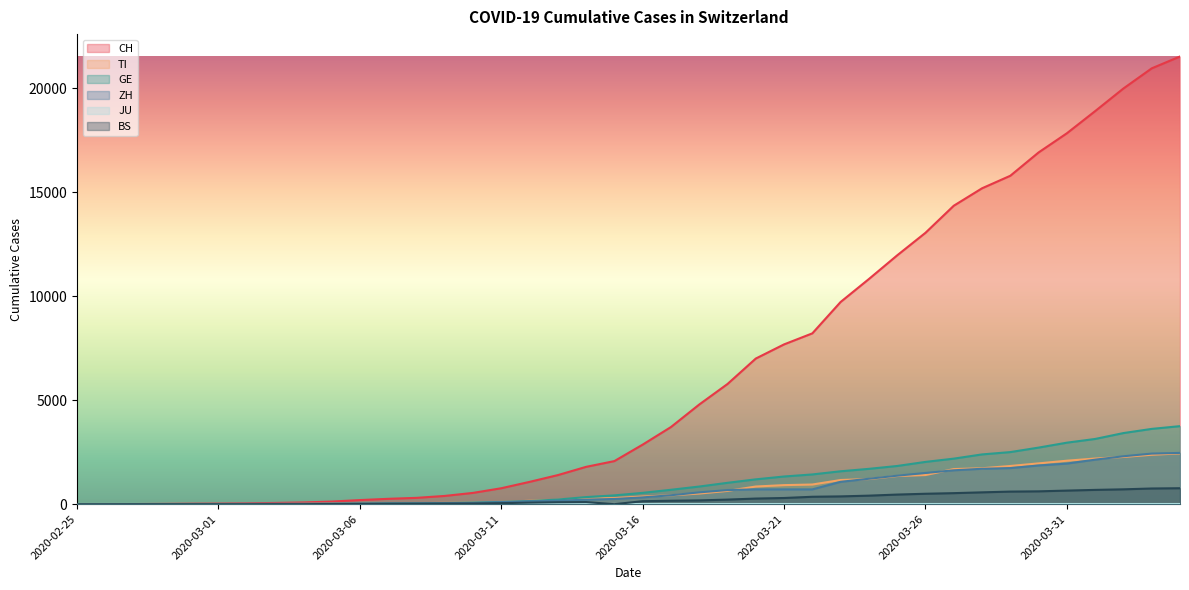

Reading right to left, what are all the values shown in this chart?

CH: 21535	20965	19997	18908	17842	16920	15798	15195	14356	13054	11970	10831	9727	8217	7686	7005	5781	4793	3710	2864	2072	1795	1398	1072	766	542	396	303	257	197	125	83	59	40	29	23	13	6	2	0
TI: 2442	2377	2271	2195	2091	1962	1837	1727	1688	1401	1354	1209	1162	945	916	849	638	511	426	368	293	265	206	163	108	75	61	49	41	28	25	13	8	4	2	2	1	1	1	0
GE: 3753	3621	3420	3137	2958	2721	2505	2393	2190	2033	1837	1699	1582	1430	1331	1194	1027	848	692	544	423	340	222	150	109	76	56	40	38	25	17	14	13	10	9	8	4	1	1	0
ZH: 2466	2433	2305	2141	1952	1861	1735	1703	1629	1502	1370	1223	1075	711	711	711	679	568	429	326	250	218	163	140	101	62	49	40	34	29	23	15	13	10	7	6	2	2	0	0
BS: 767	754	714	687	653	617	605	569	530	501	462	410	374	356	297	270	220	181	164	143	0	100	92	73	49	33	28	24	21	15	8	3	3	1	1	1	1	1	0	0